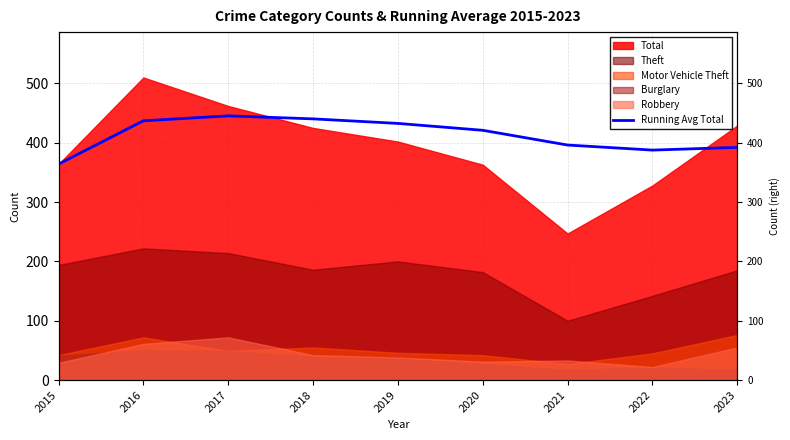

How many interior local valleys (lower than both neighbors) does the data have?

1